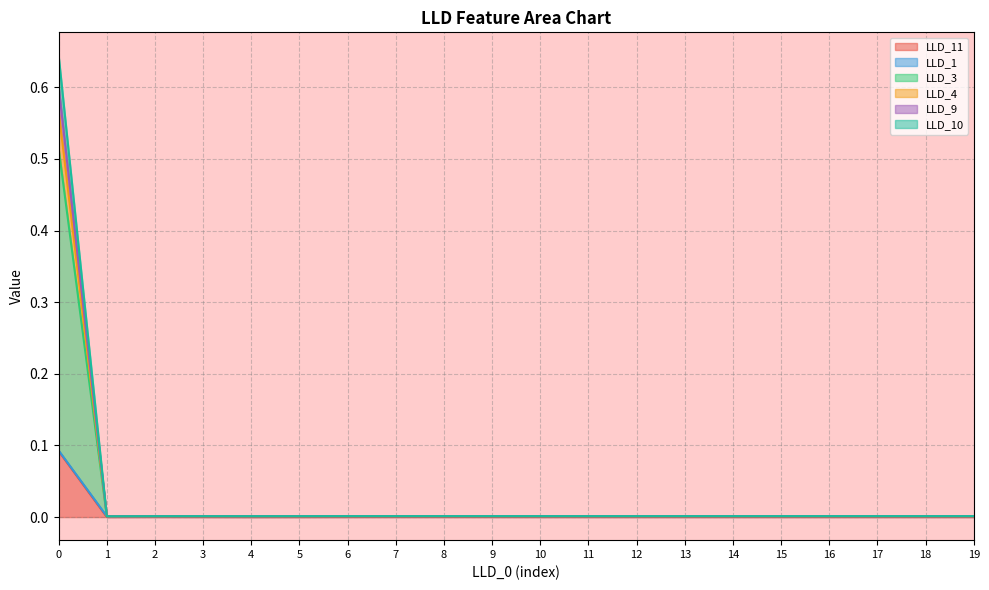

Does the chart display data point markers on the line(s)?

No